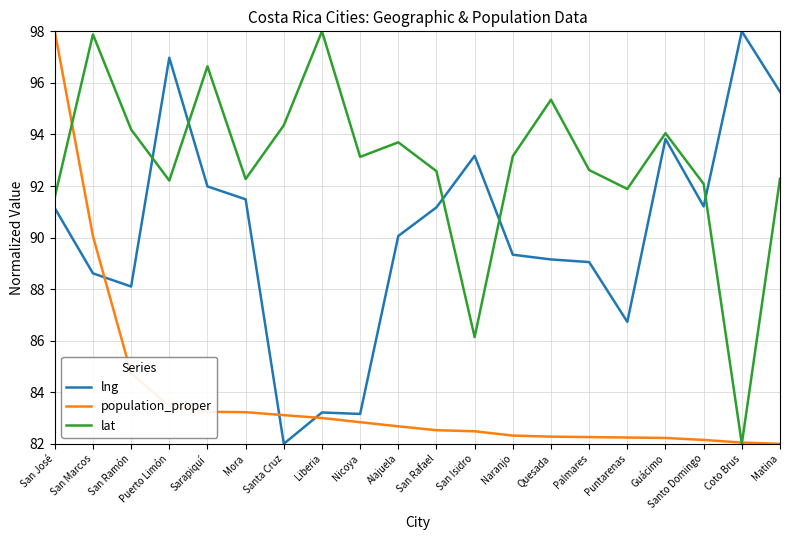

At Sarapiquí, list the series in order from smallest to largest.

population_proper, lng, lat